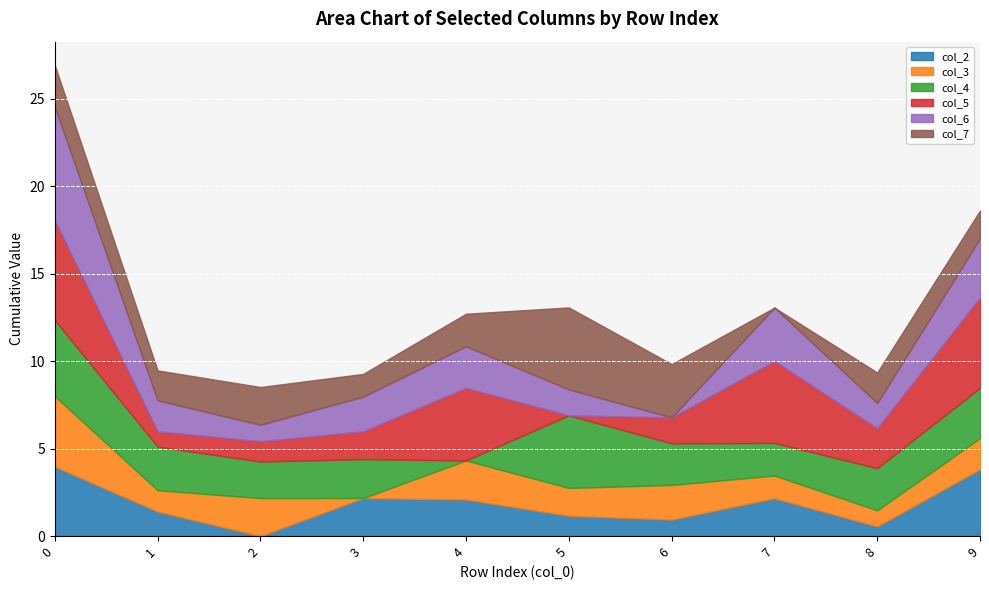

Reading right to left, transcribe all the data shown in this chart.

col_2: 3.8	0.6	2.2	0.9	1.2	2.1	2.2	0.0	1.4	4.0
col_3: 1.8	0.9	1.3	2.0	1.6	2.2	0.0	2.2	1.2	4.0
col_4: 2.9	2.4	1.9	2.4	4.2	0.0	2.2	2.1	2.5	4.3
col_5: 5.2	2.3	4.7	1.5	0.0	4.2	1.6	1.2	0.9	5.7
col_6: 3.4	1.4	3.0	0.0	1.5	2.4	2.0	0.9	1.8	6.5
col_7: 1.6	1.8	0.0	3.0	4.7	1.9	1.3	2.2	1.7	2.4